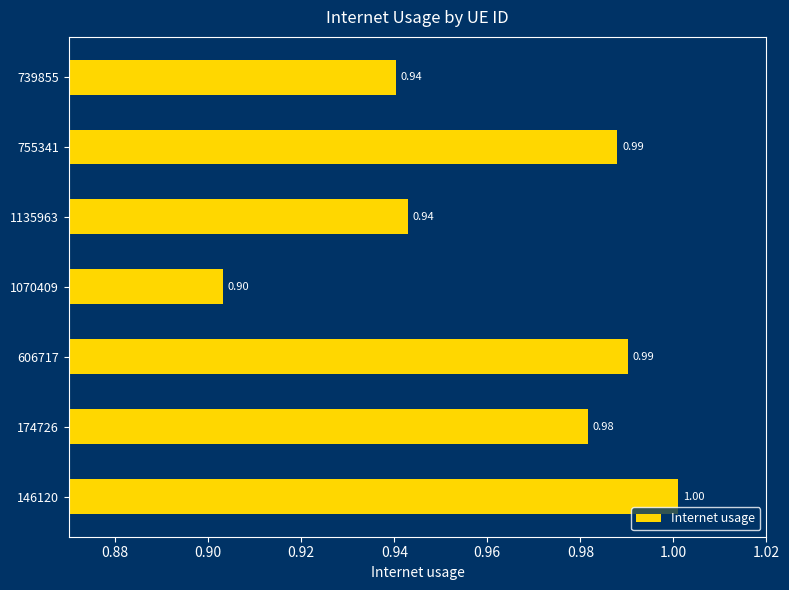

How many bars are there in total?

7